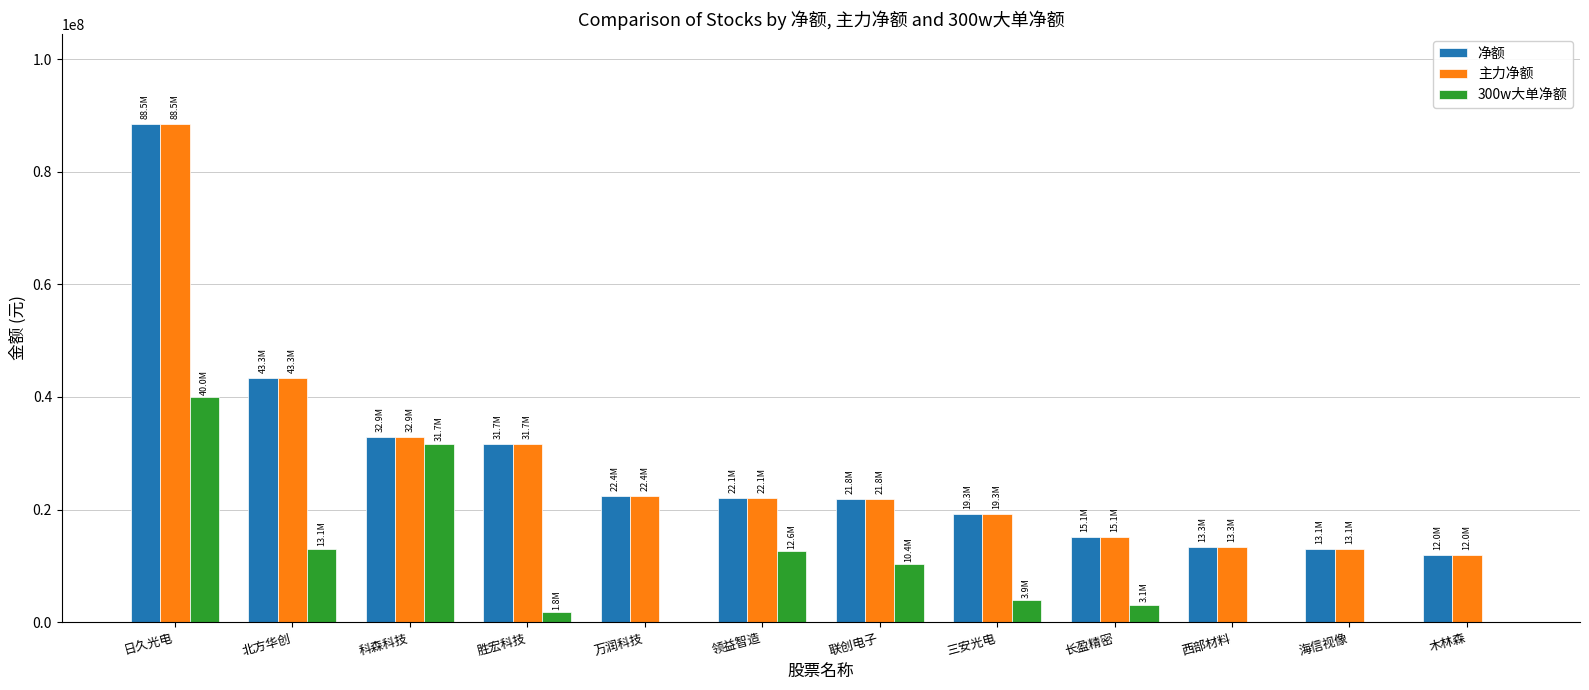

What is the sum of all 净额 values?

335553214